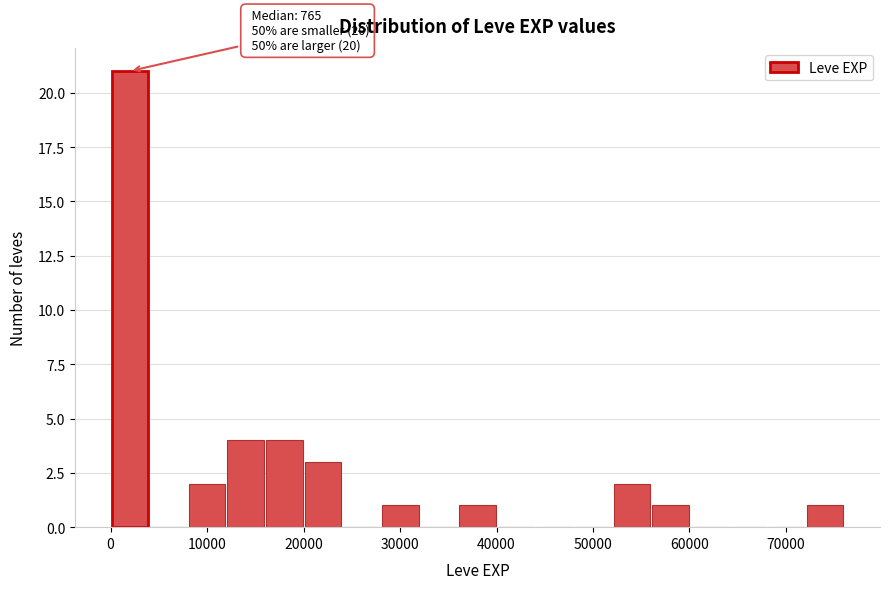

Over which range of the x-axis is the bar tallest?

0 to 4000